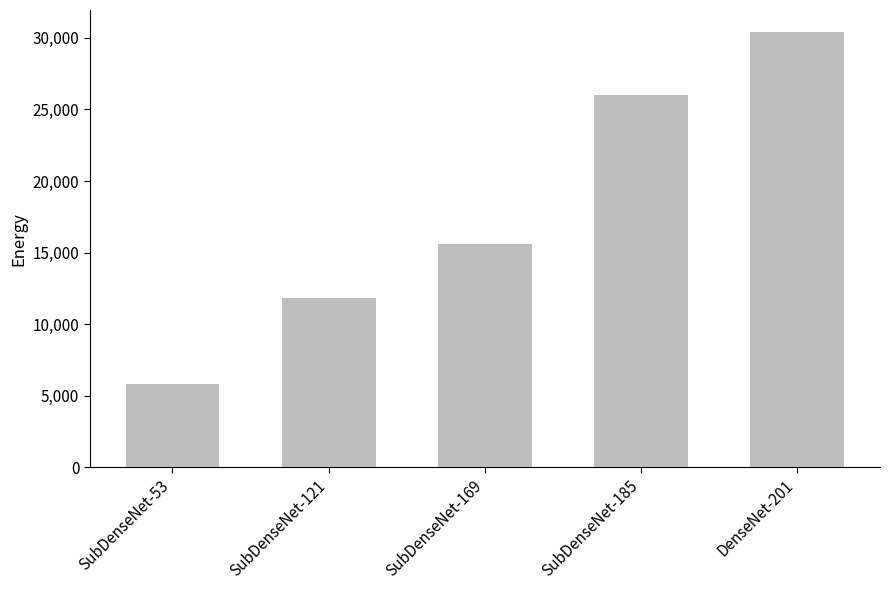

Are the bars horizontal?

No